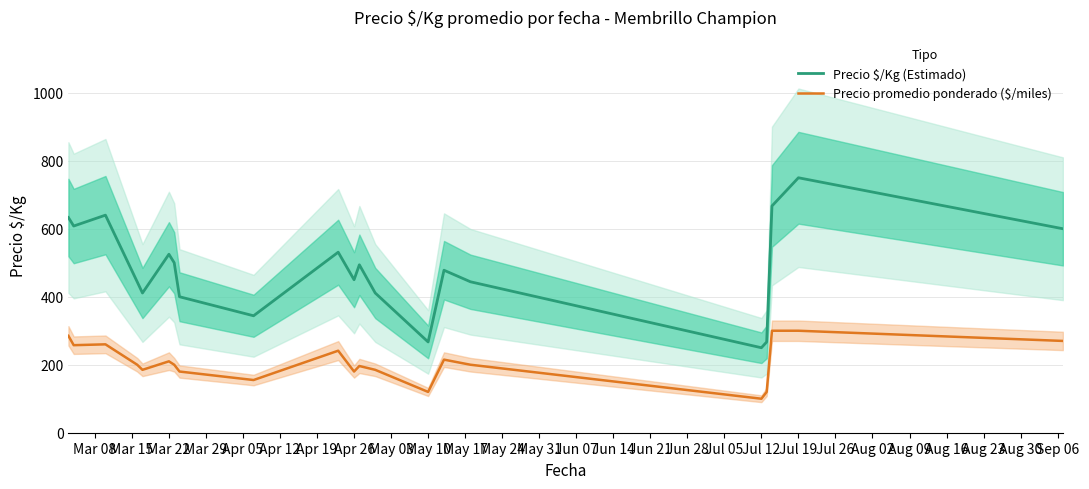

What is the label of the 2nd point from the right?

Jul 19